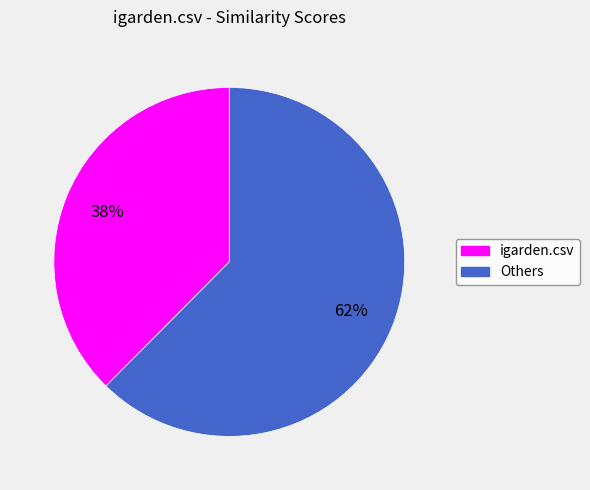

Is there a majority slice in this chart?

Yes